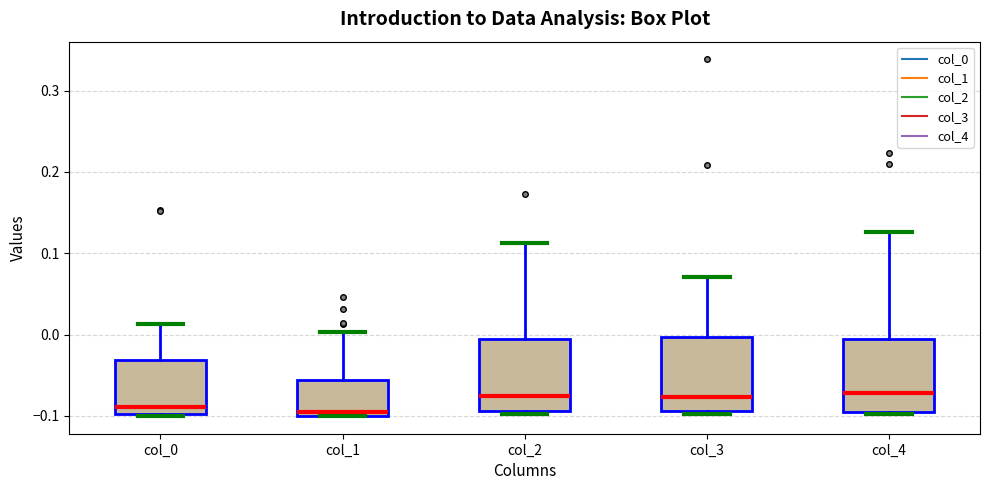

Reading left to right, read every box against the y-axis: the position of its median line, the range the box covers, and the ends of its whiskers. The values are not printed on the chart, so give them approximately, as read against the axis.

col_0: median -0.09, box -0.10 to -0.03, whiskers -0.10 to 0.01
col_1: median -0.09, box -0.10 to -0.06, whiskers -0.10 to 0.00
col_2: median -0.08, box -0.09 to -0.01, whiskers -0.10 to 0.11
col_3: median -0.08, box -0.09 to 0.00, whiskers -0.10 to 0.07
col_4: median -0.07, box -0.09 to -0.01, whiskers -0.10 to 0.13